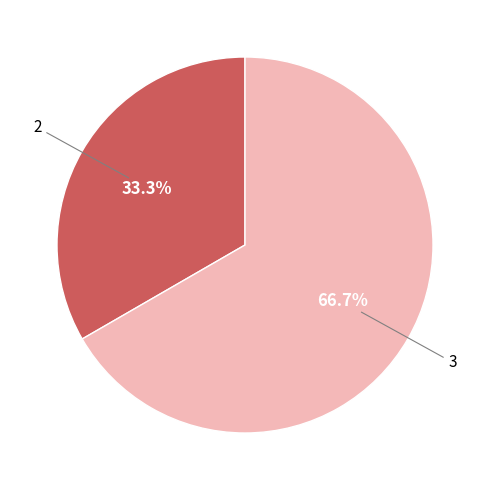

To the nearest percent, what is the difference between the largest and smallest slice percentages?

33%